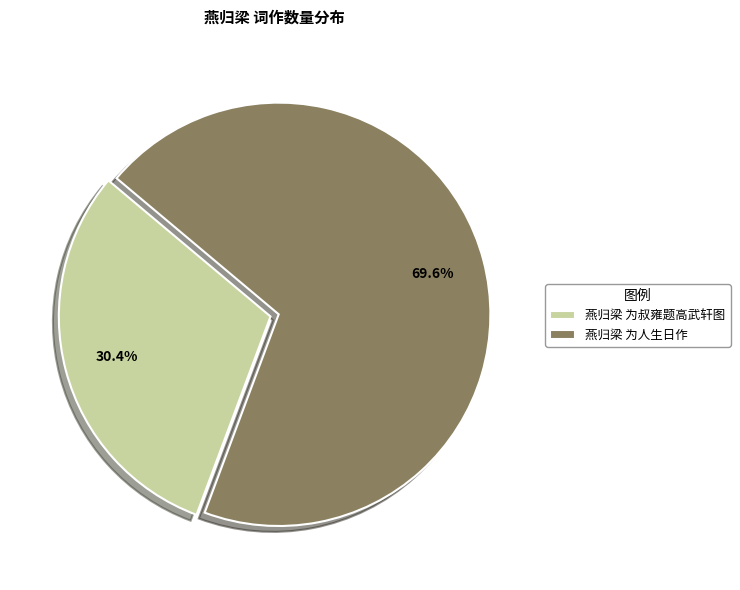

Which category accounts for the majority?

燕归梁 为人生日作